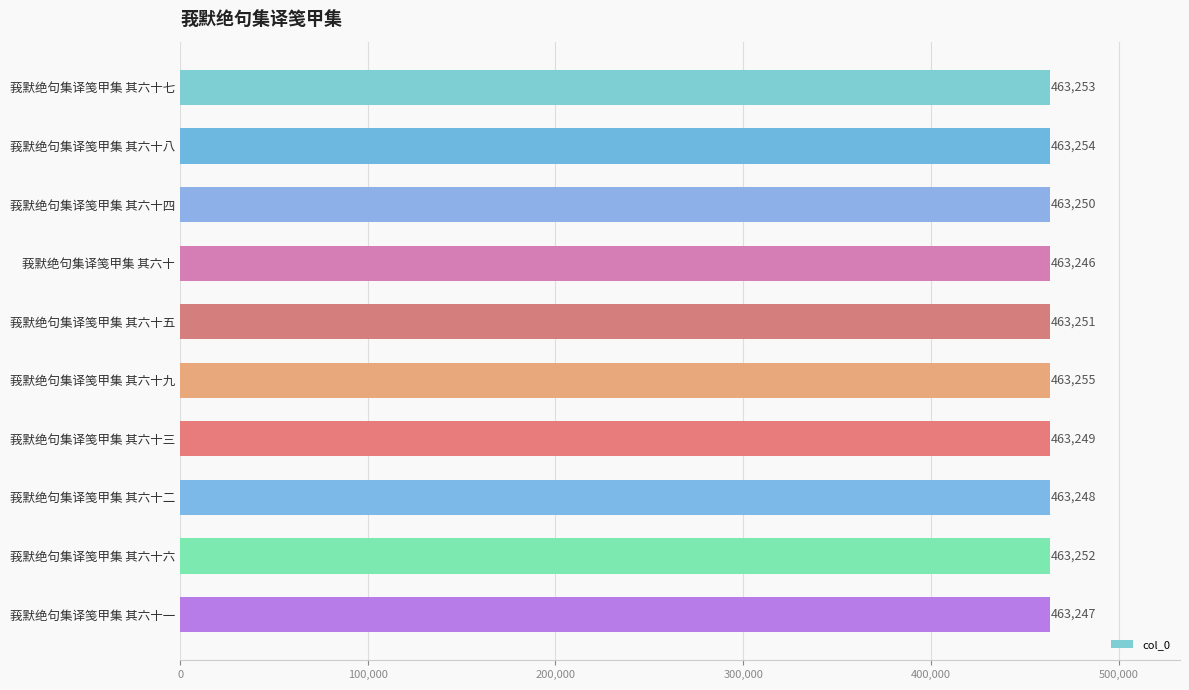

Are the bars grouped side by side (vs. stacked)?

No